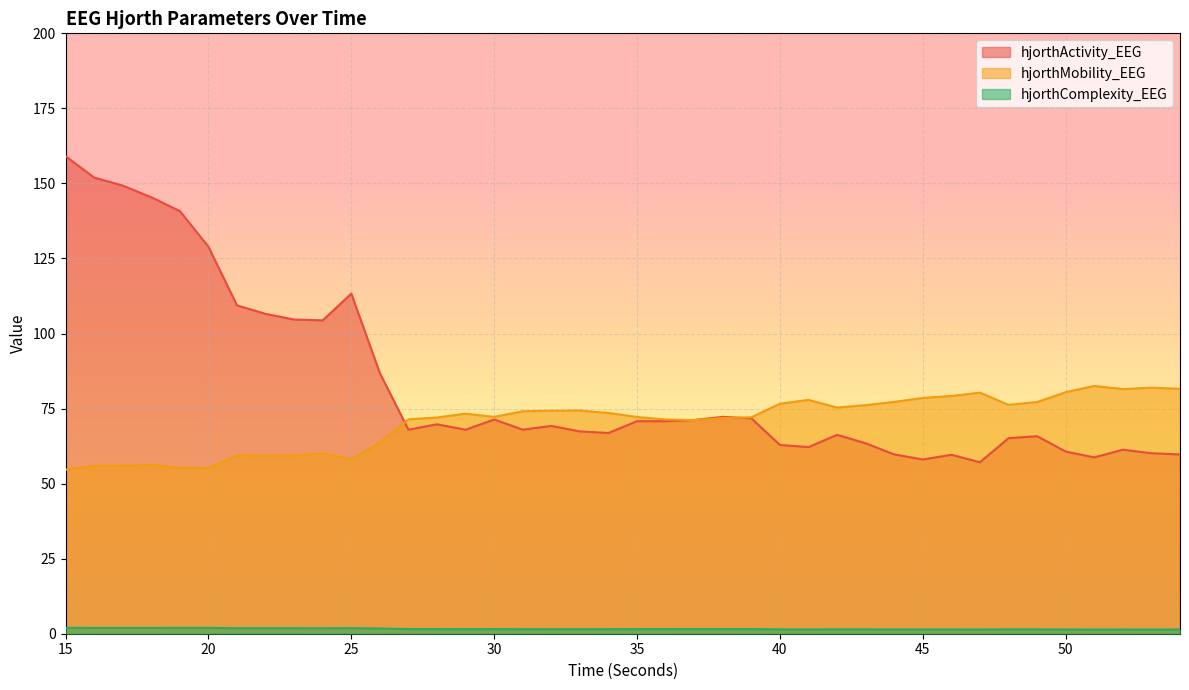

Which label corresponds to the largest value in the chart?

15